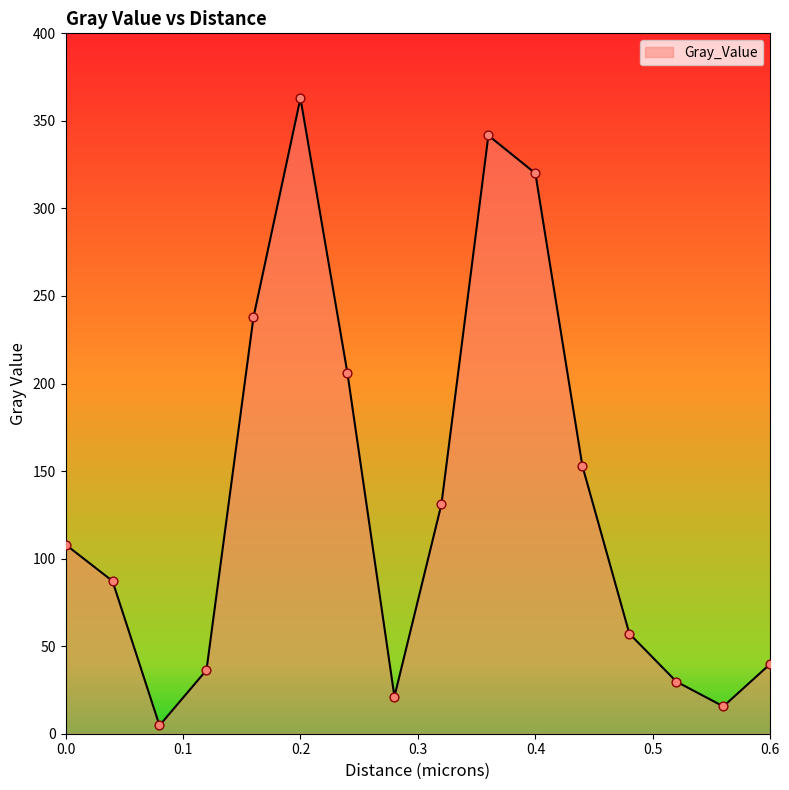

What is the maximum value shown in the chart?

362.9